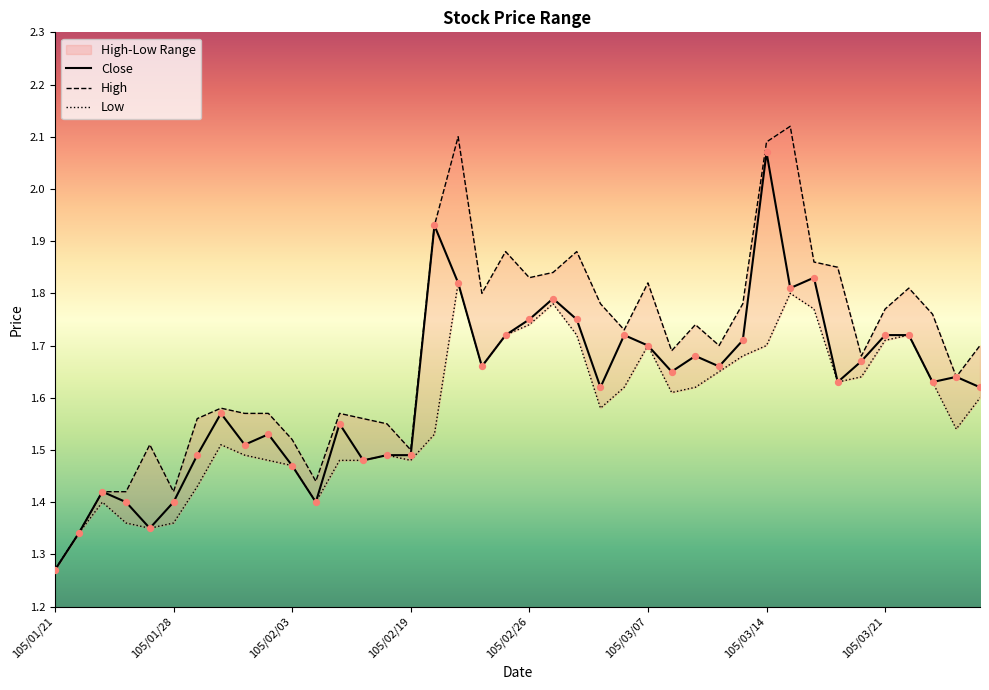

What is the total value across all series at 105/03/11?

5.2